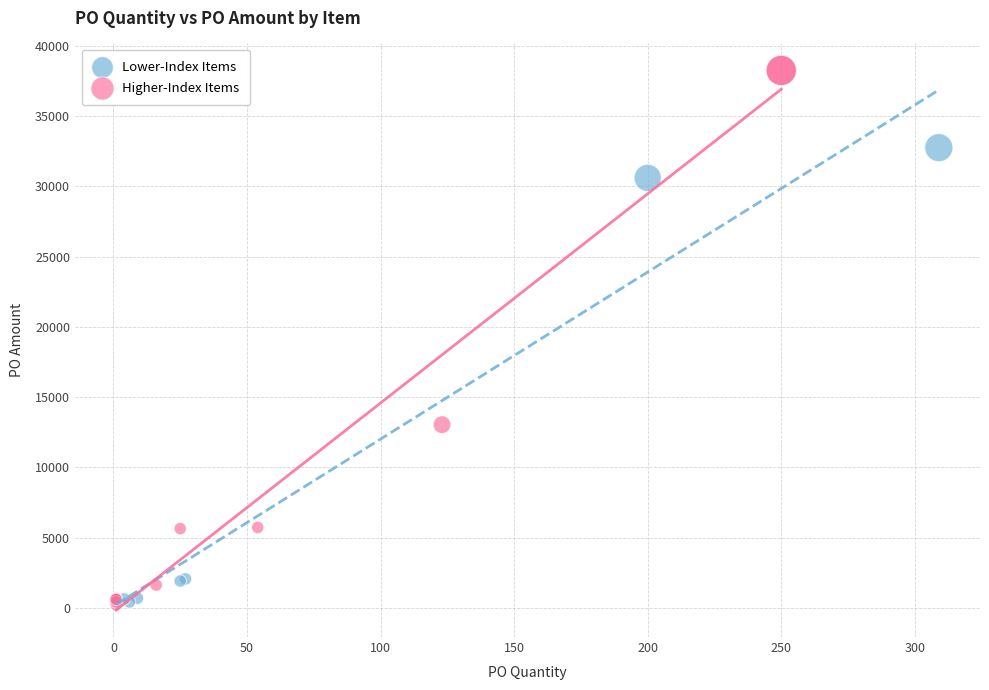

Which series contains the highest Y value?

Higher-Index Items